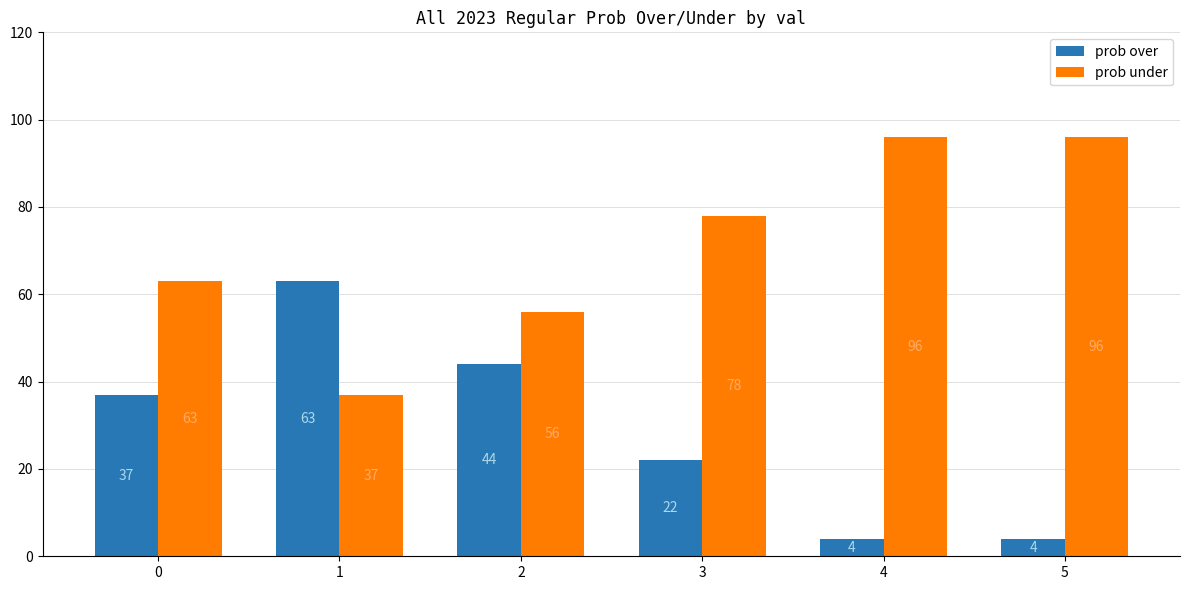

The value of prob under at 0 is 34. True or false?

False